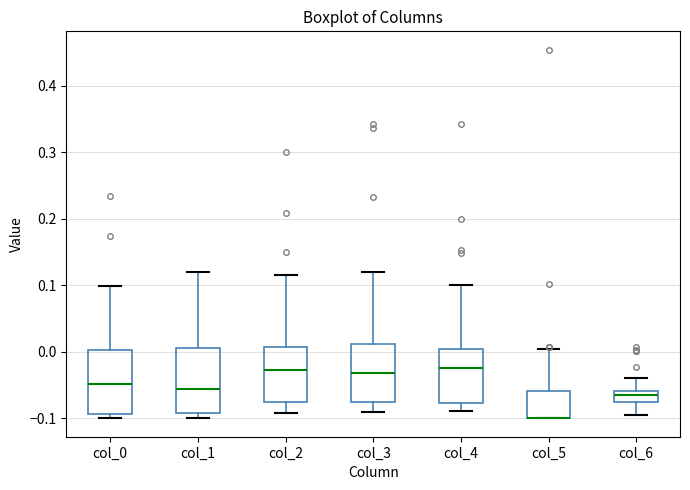

Reading left to right, transcribe this box plot: for each box, give where its median line is, the range the box spans, and where its two whiskers end, as read against the y-axis. The values are not printed on the chart, so give them approximately, as read against the axis.

col_0: median -0.05, box -0.09 to 0.00, whiskers -0.10 to 0.10
col_1: median -0.06, box -0.09 to 0.01, whiskers -0.10 to 0.12
col_2: median -0.03, box -0.08 to 0.01, whiskers -0.09 to 0.12
col_3: median -0.03, box -0.08 to 0.01, whiskers -0.09 to 0.12
col_4: median -0.02, box -0.08 to 0.00, whiskers -0.09 to 0.10
col_5: median -0.10 (drawn on the box's lower edge), box -0.10 to -0.06, whiskers -0.10 to 0.00
col_6: median -0.07, box -0.08 to -0.06, whiskers -0.09 to -0.04